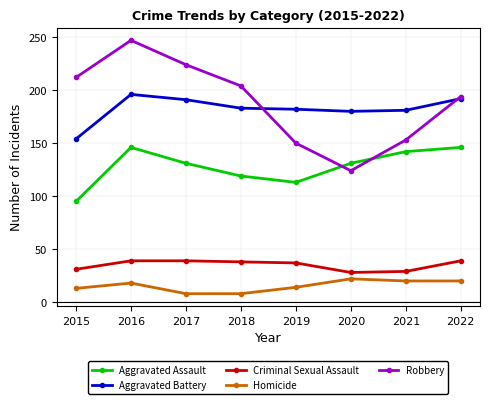

What is the total value across all series at 2021?

525